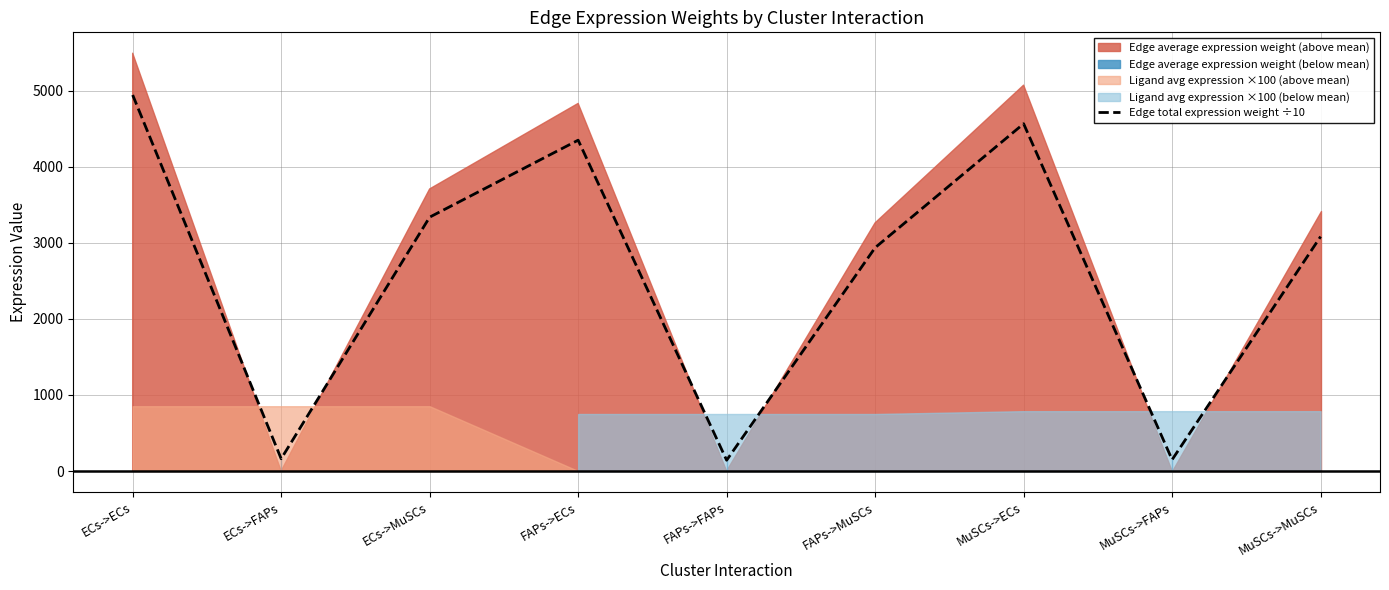

What is the difference between the values at MuSCs->ECs and FAPs->MuSCs?

1629.2